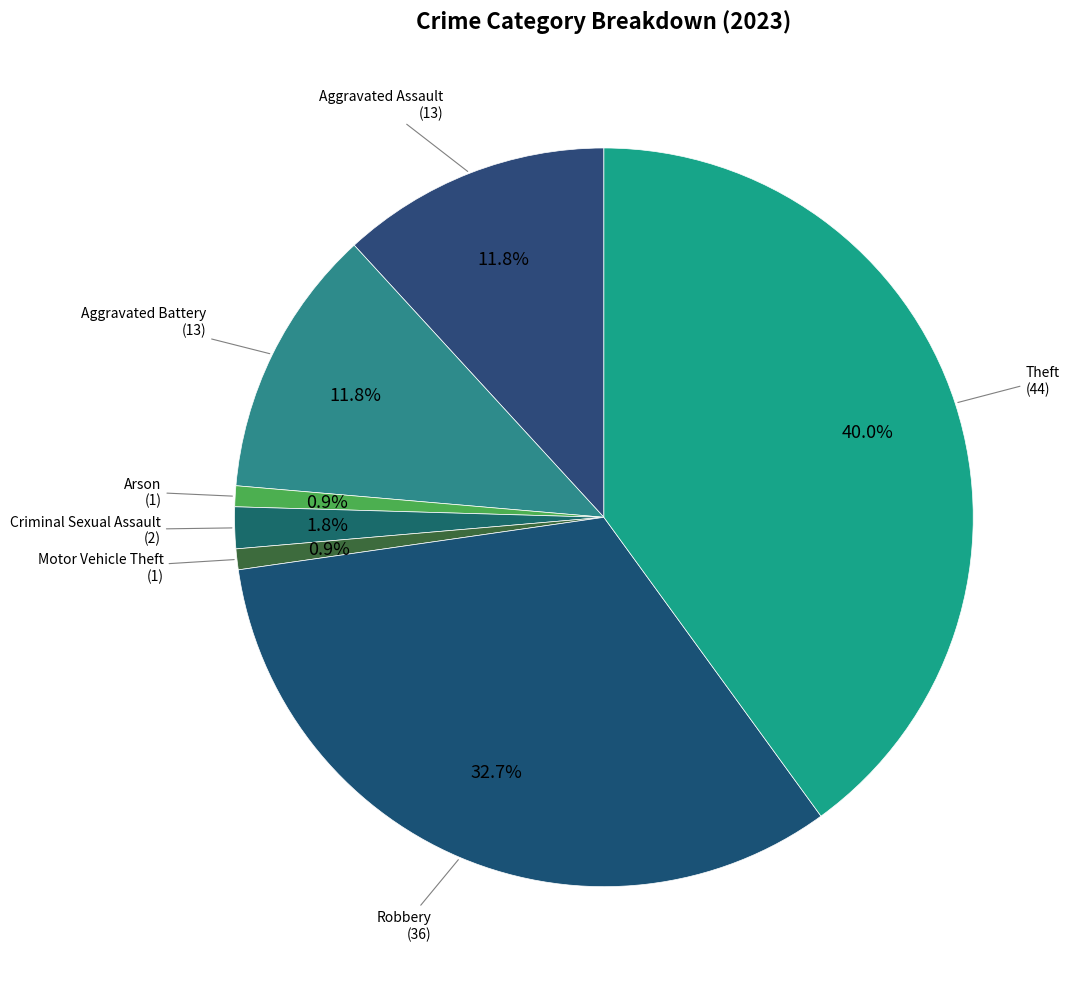

How many slices are in this pie chart?

7